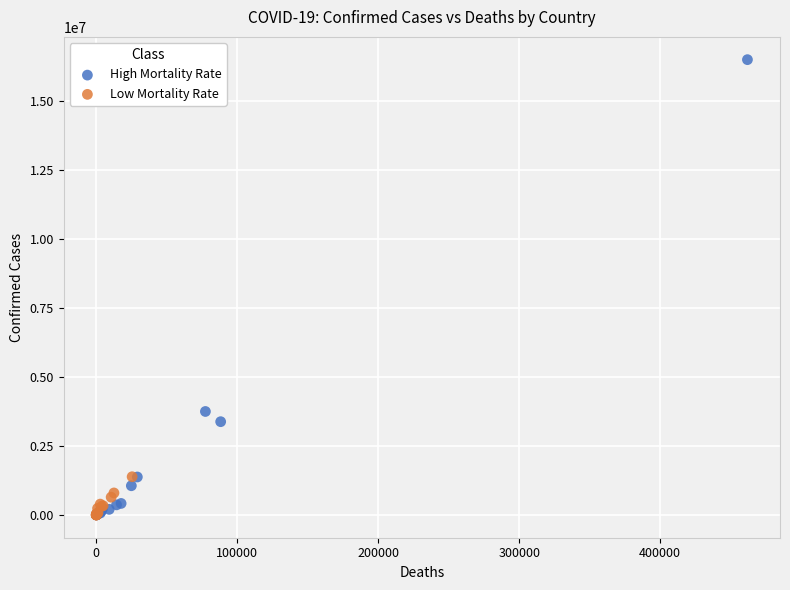

Which series contains the highest Y value?

High Mortality Rate